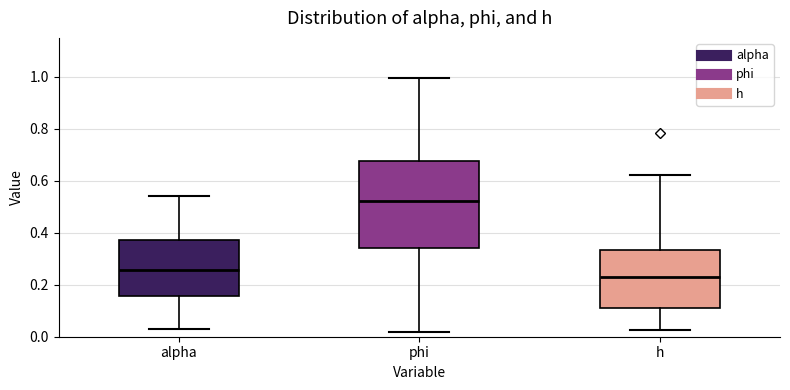

Which box is the tallest, from its lower edge to its upper edge?

phi